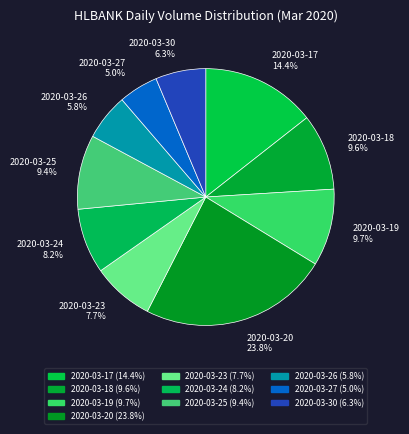

To the nearest percent, what is the average slice percentage?

10%